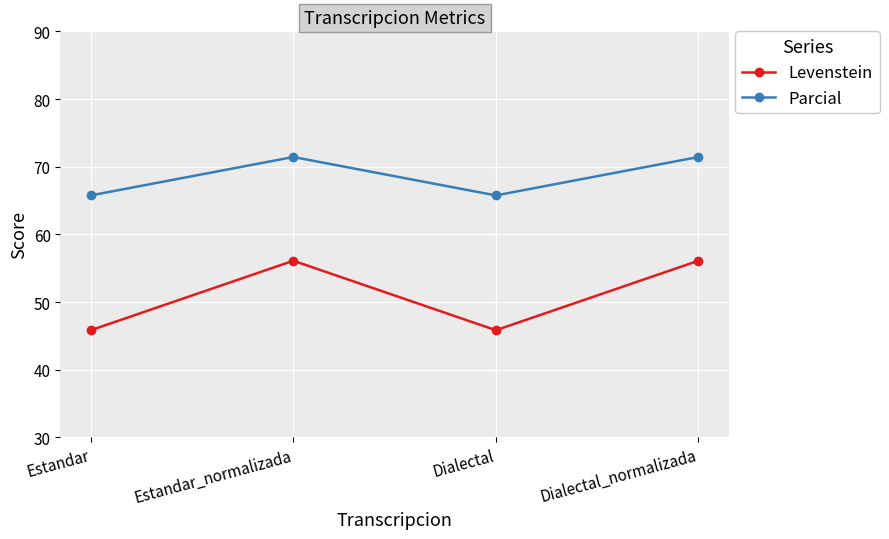

Rank the series at Estandar from highest to lowest value.

Parcial, Levenstein